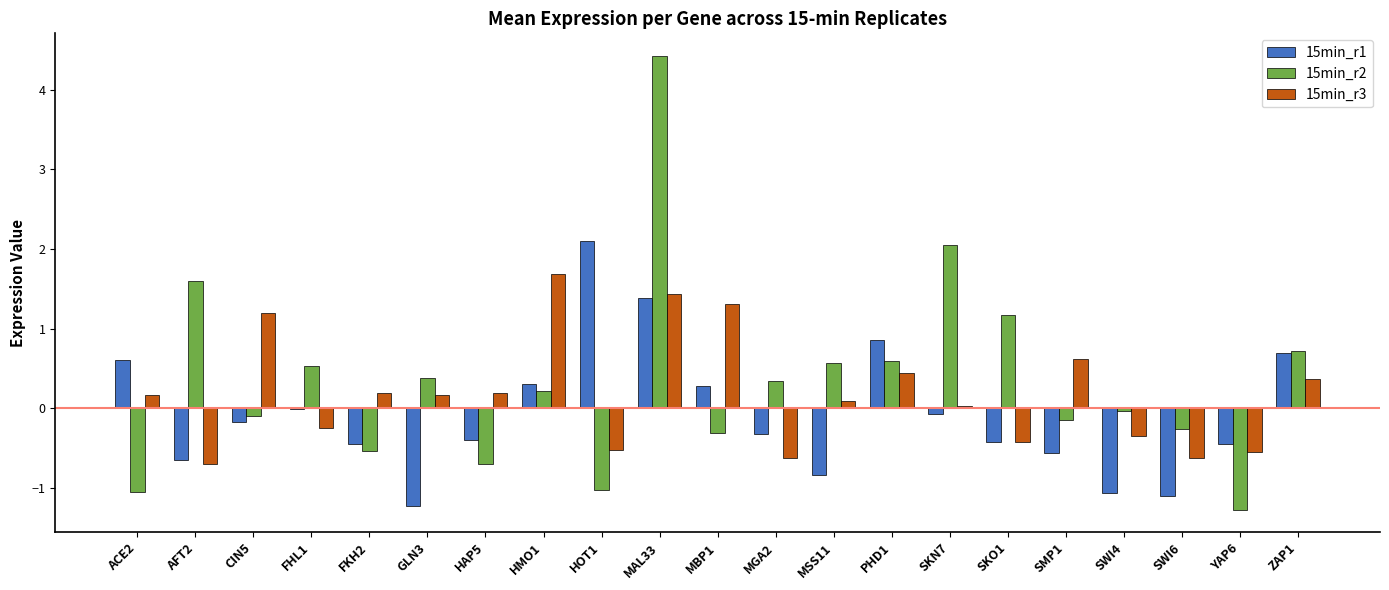

What is the difference between the 15min_r1 values at MBP1 and YAP6?

0.7